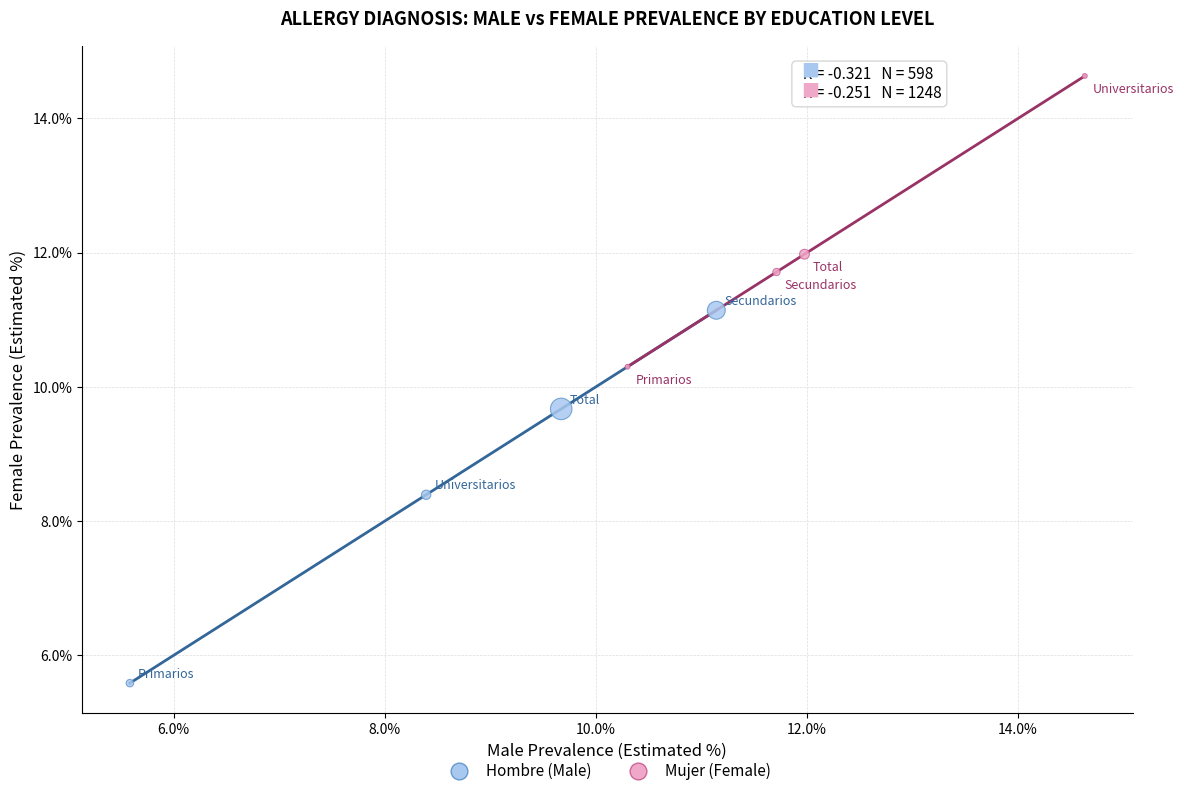

What are all the series names shown in the legend?

Hombre (Male), Mujer (Female)